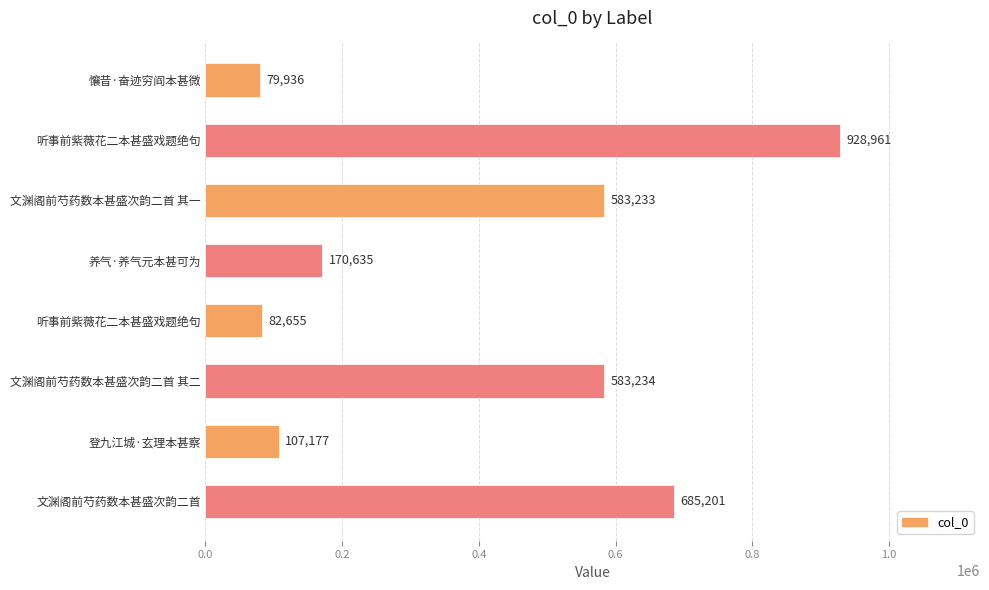

How many bars are there in total?

8